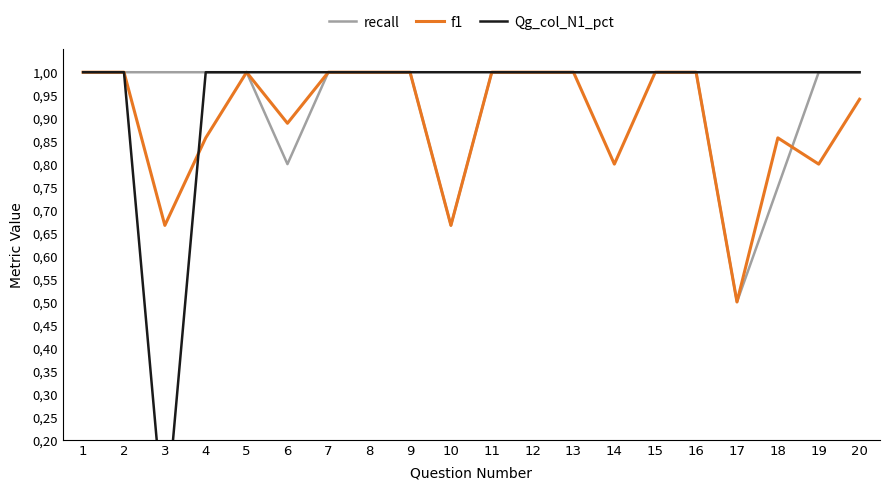

Where do Qg_col_N1_pct and f1 first cross each other?

3 and 4